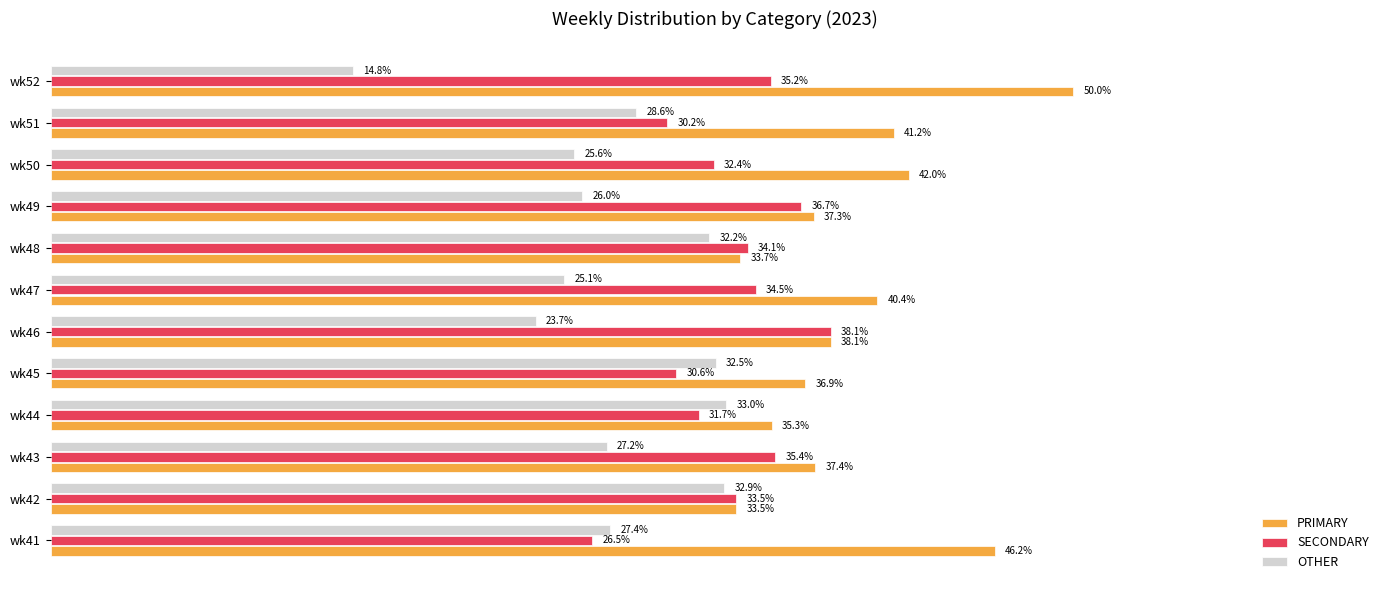

At which label is SECONDARY closest to 32?

wk44